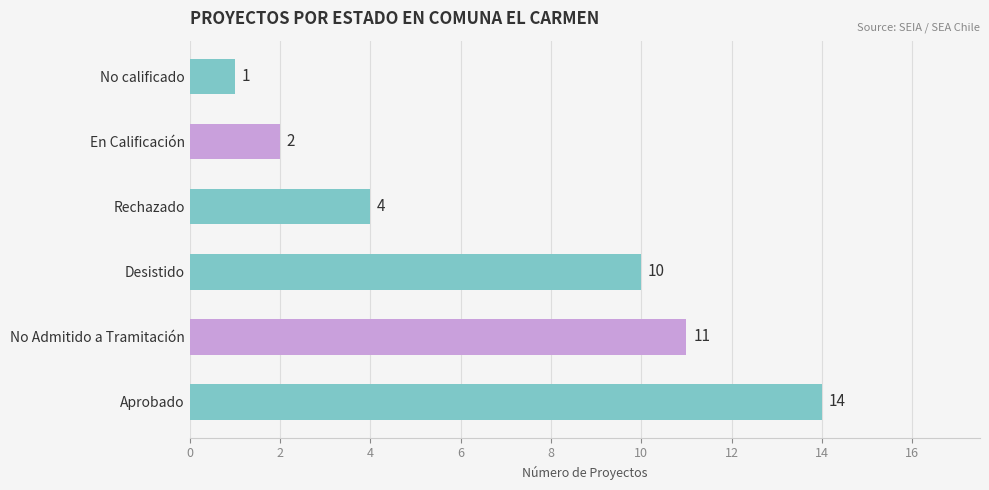

Are the bars grouped side by side (vs. stacked)?

No